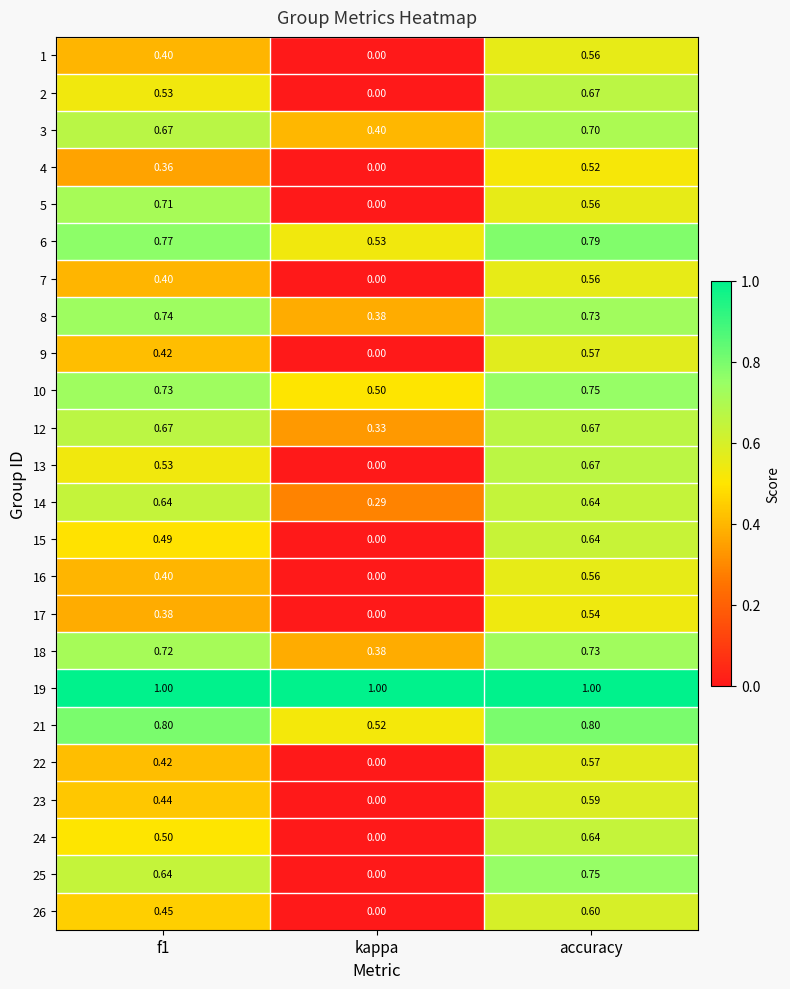

At which label does 26 reach its minimum?

kappa